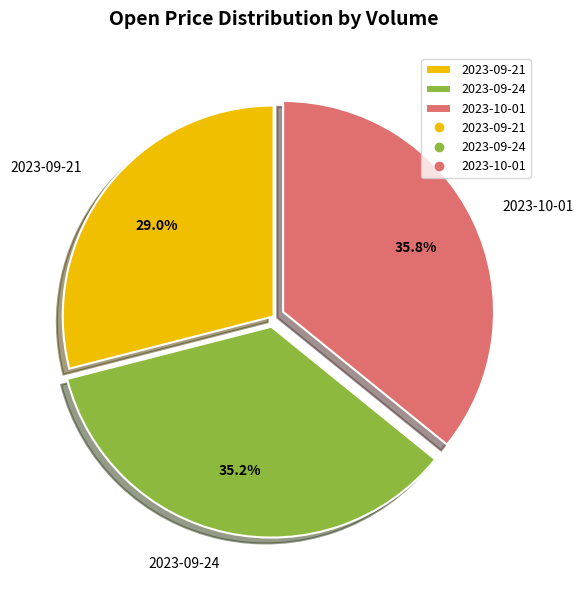

Is there a majority slice in this chart?

No